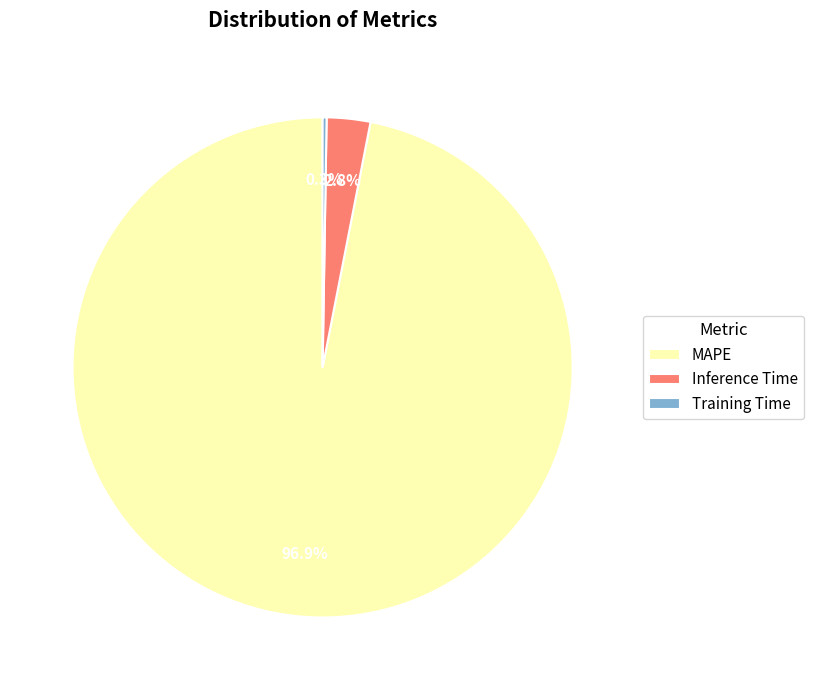

Does any single category account for the majority?

Yes